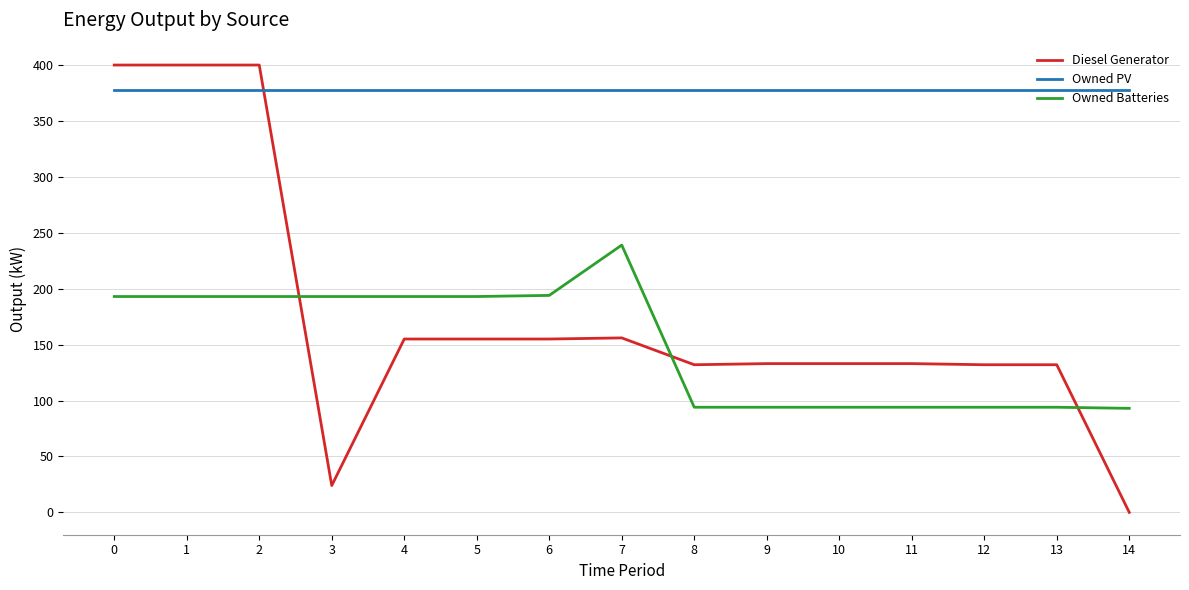

How many times do Owned Batteries and Diesel Generator cross each other?

3